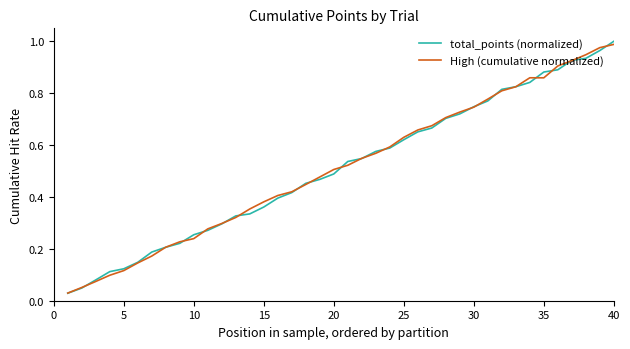

What is the total value across all series at 40?

2.0